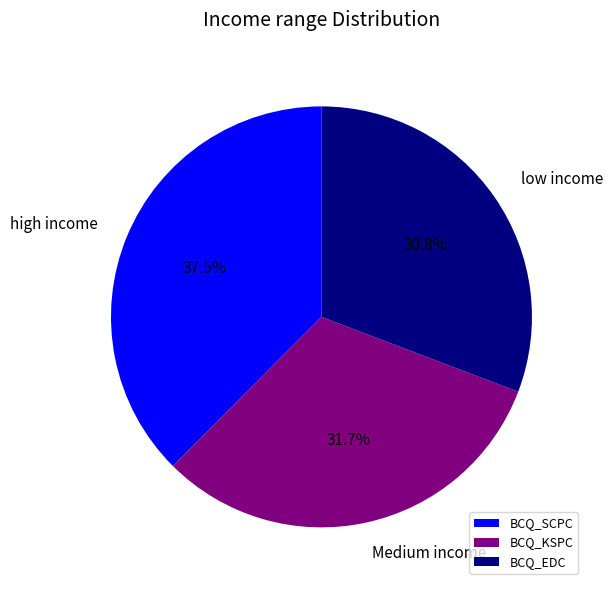

What is the largest slice in the pie chart?

BCQ_SCPC